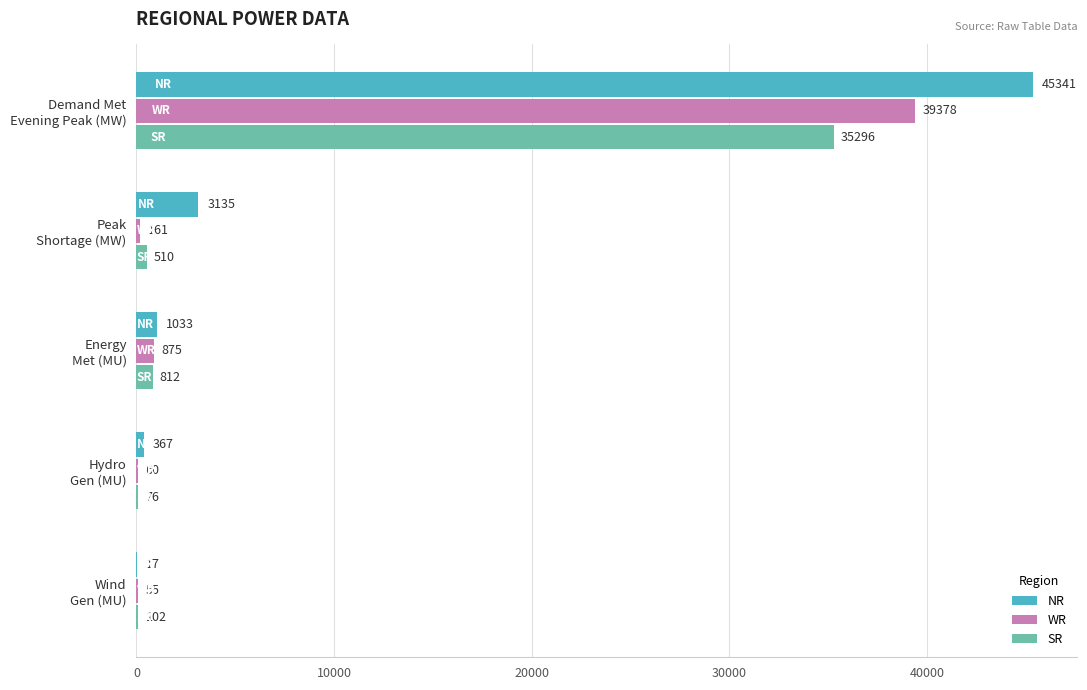

Which series has the largest total across all categories?

NR